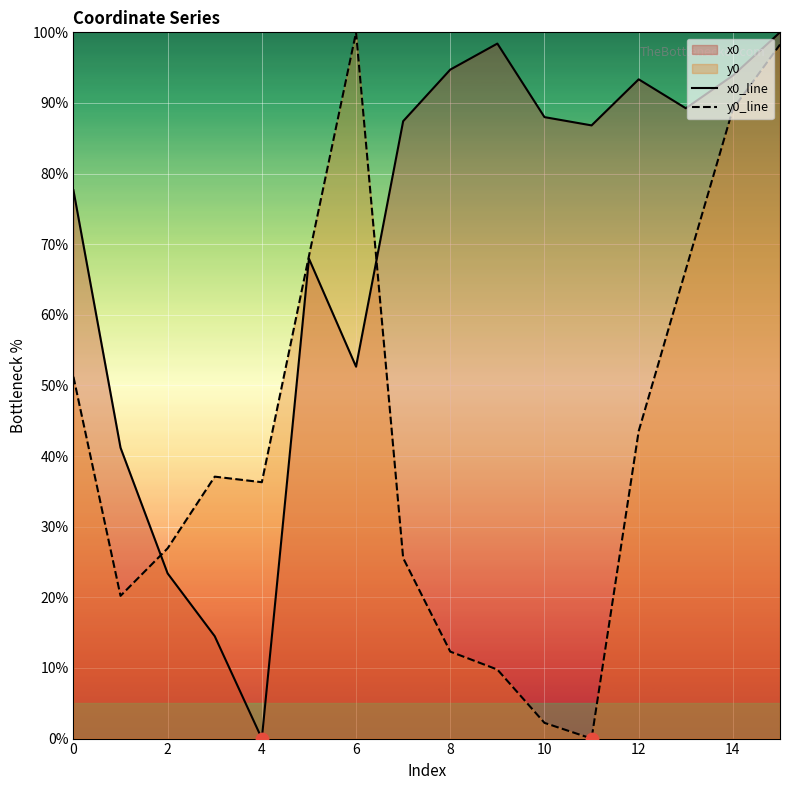

At which category is the sum across all series the highest?

15